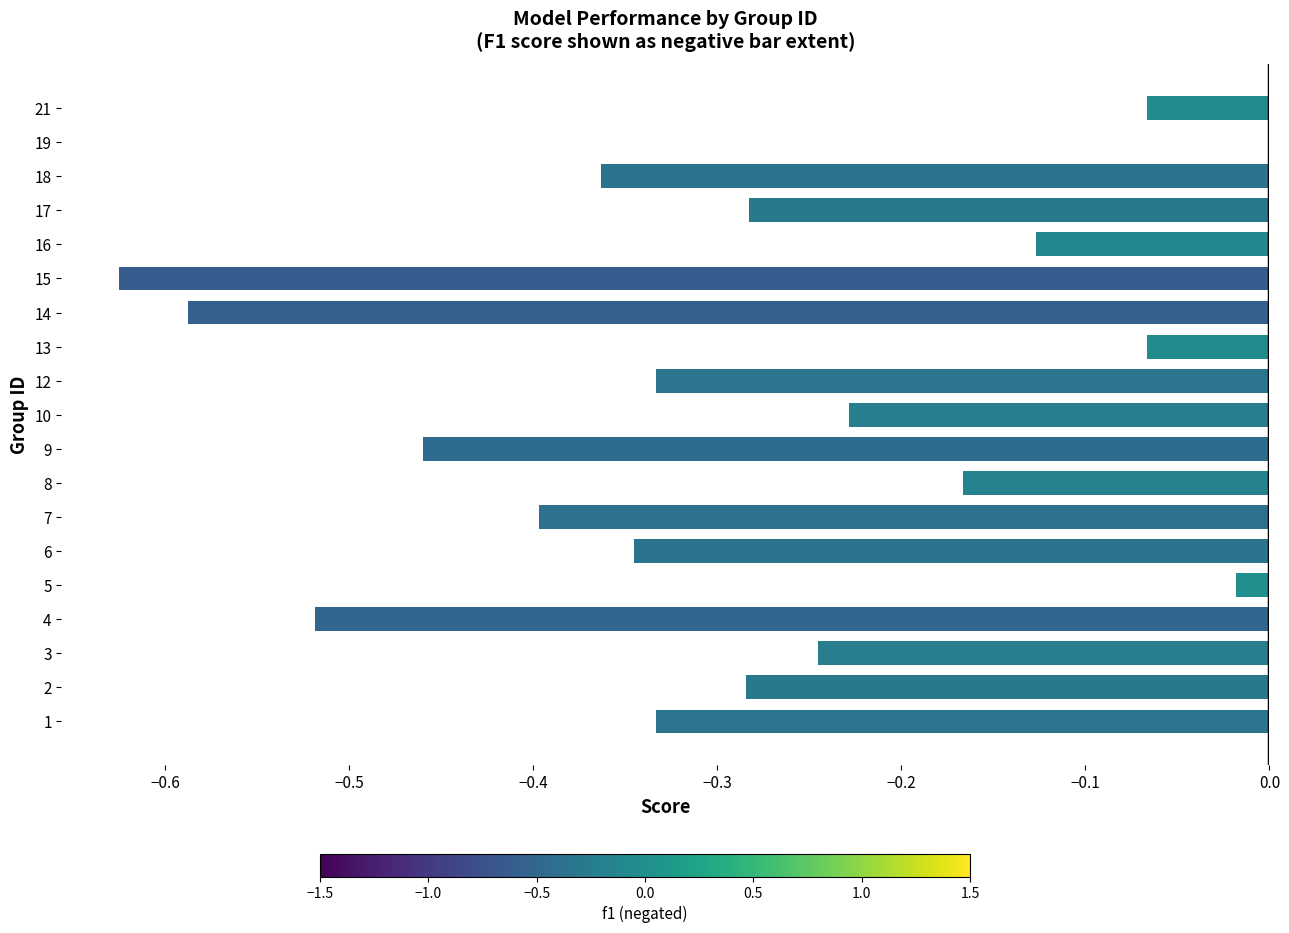

The chart shows a value of -0.0 at 21. True or false?

False